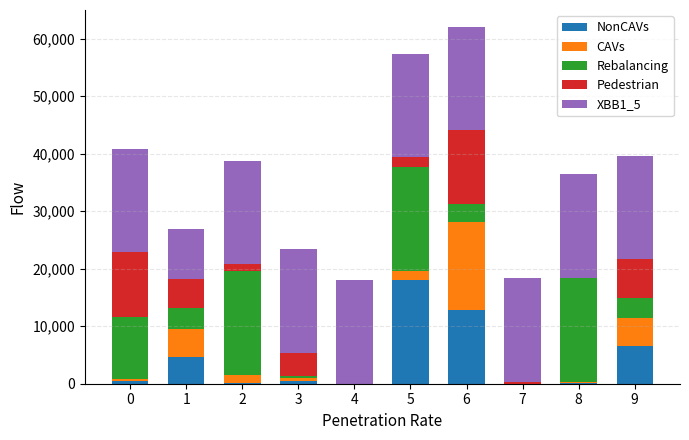

What is the total value across all series at 5?

57427.2